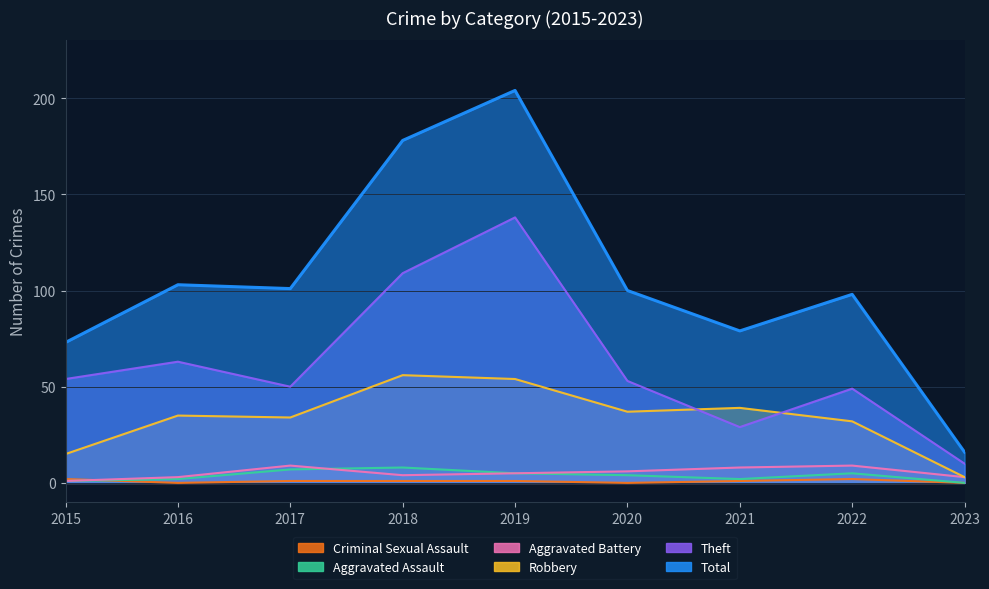

What is the total value across all series at 2018?

356